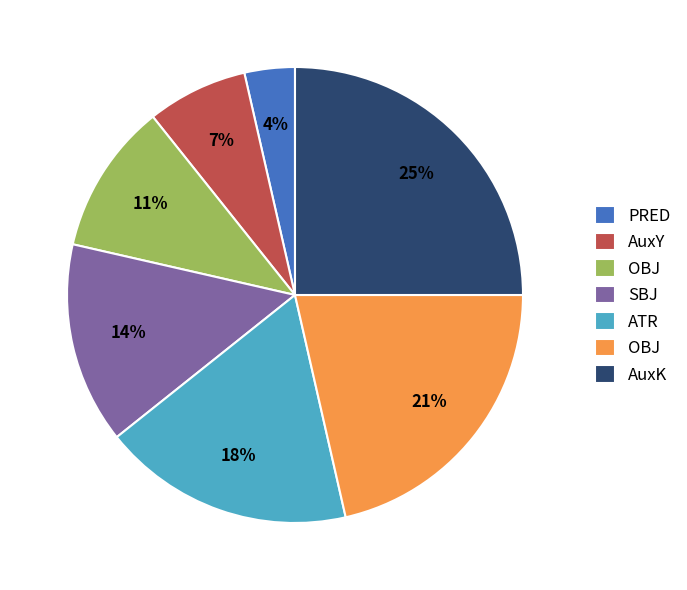

Count the number of slices in the pie.

7